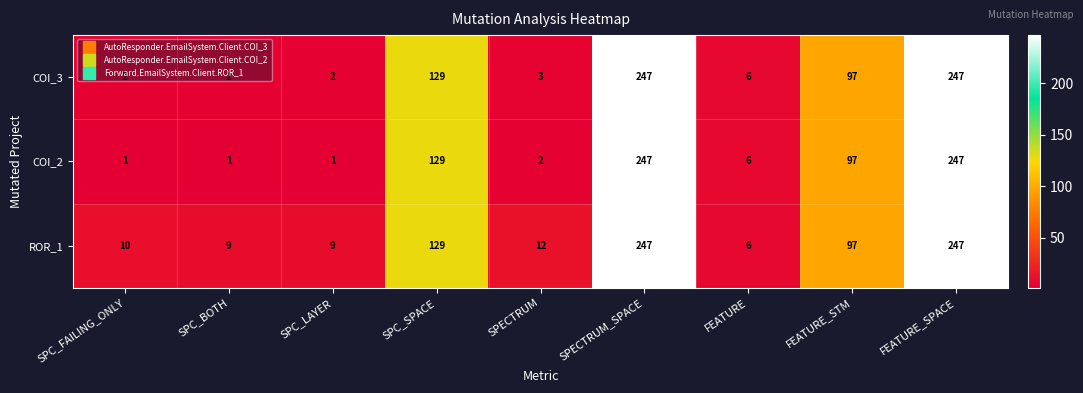

The COI_3 series shows 4 at FEATURE. True or false?

False